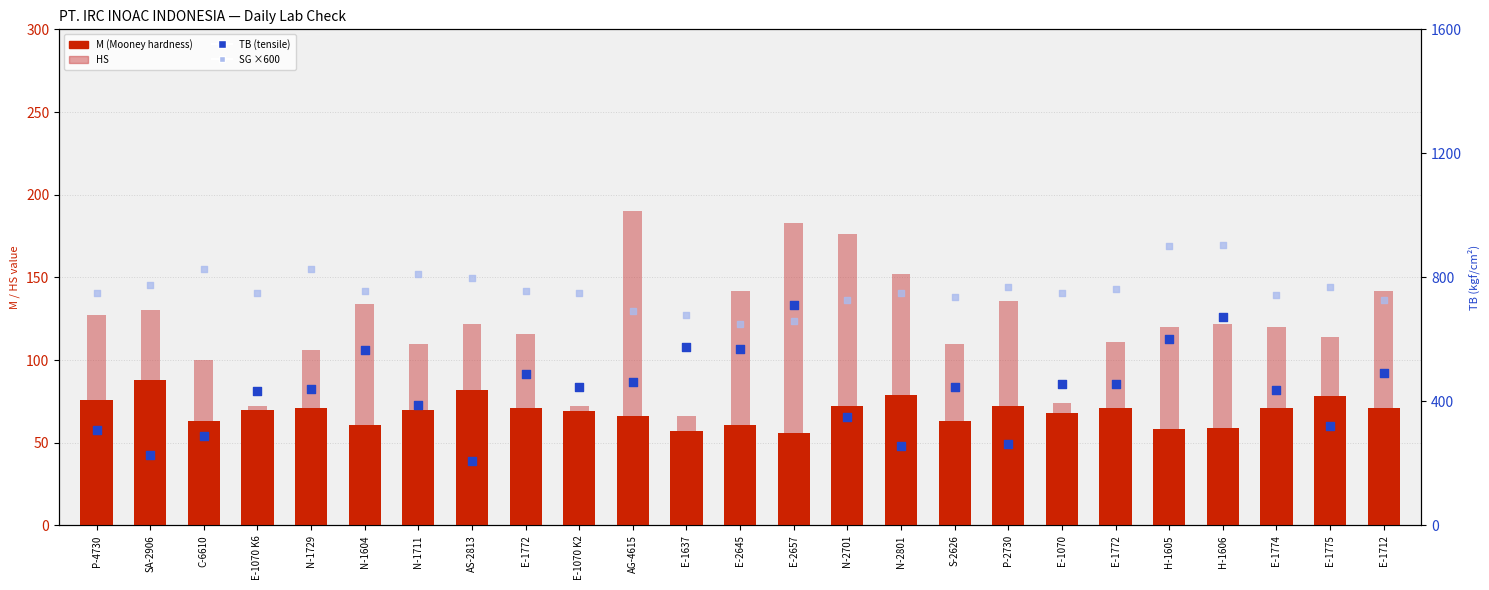

Which series contains the lowest Y value?

M (Mooney)